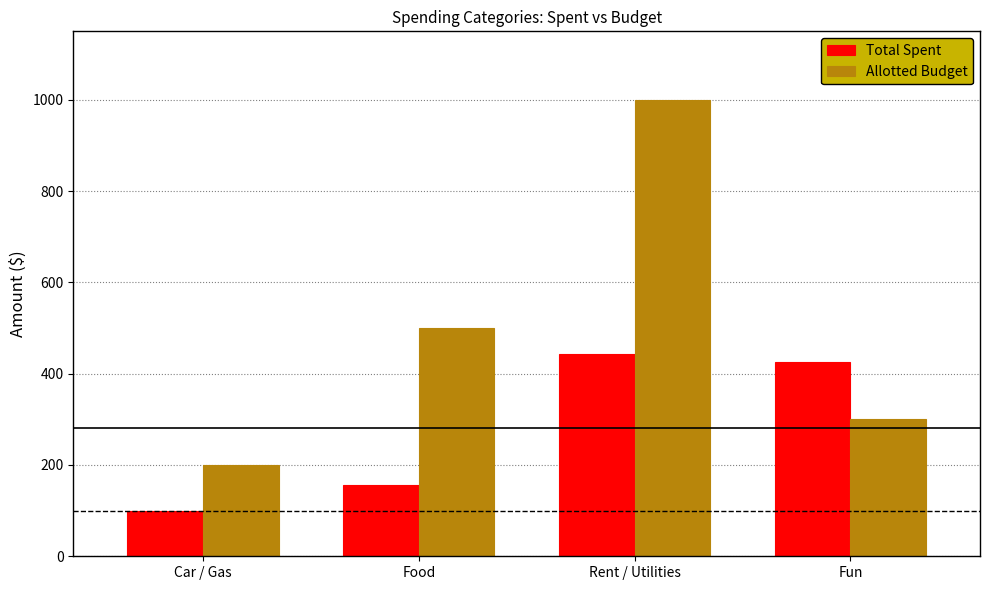

What is the maximum value for Allotted Budget?

1000.0